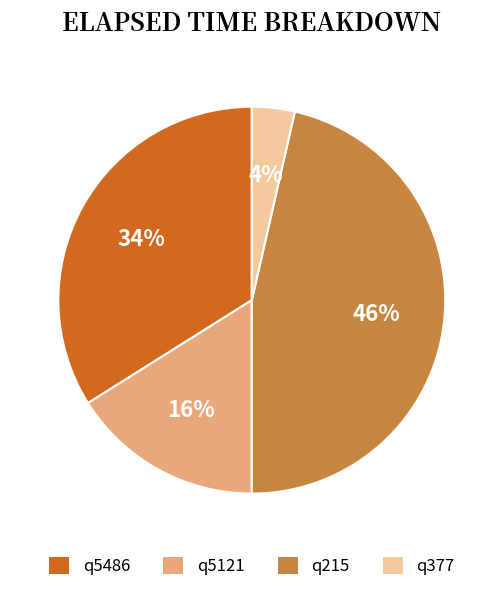

Which has a higher value, q5121 or q5486?

q5486